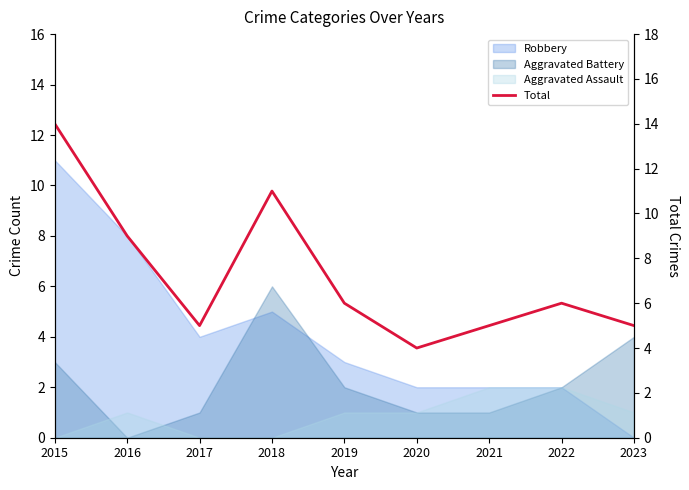

Is it true that the value at 2018 is 11?

True